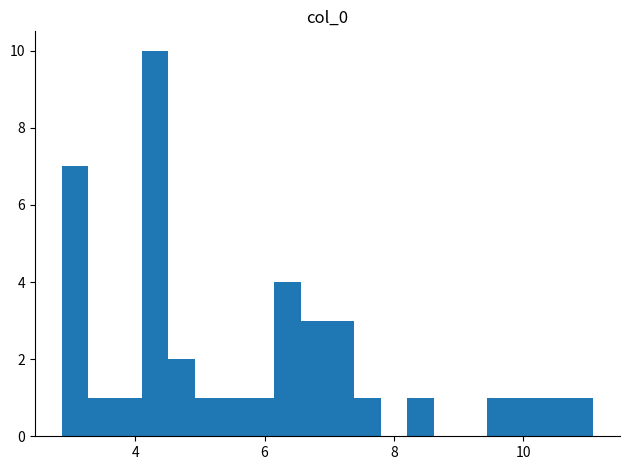

Read against the x-axis, roughly where is the centre of the tallest bar?

4.4